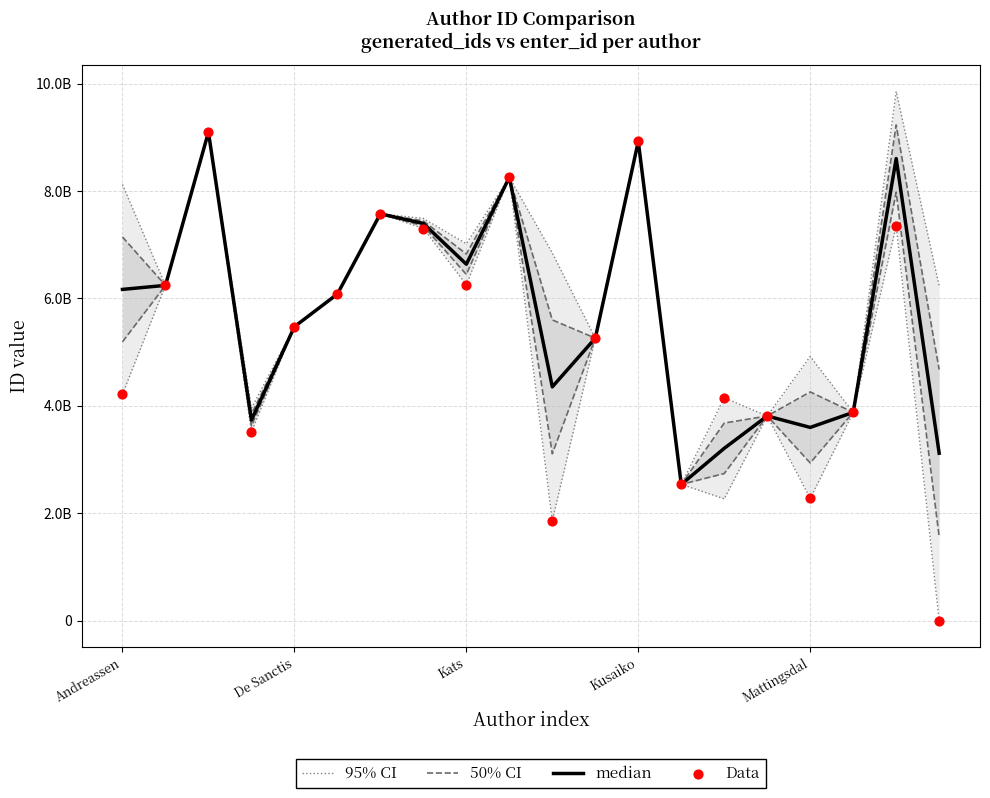

Which series contains the lowest Y value?

Data